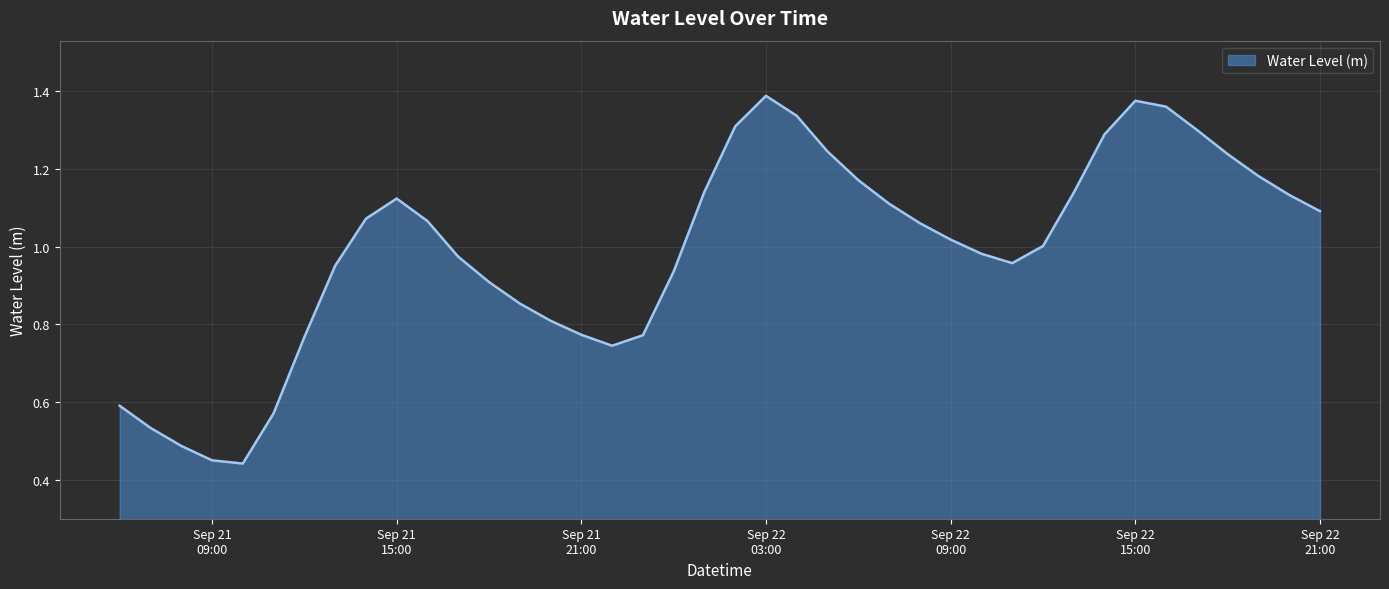

How many points are lower than both their immediate neighbors (excluding endpoints)?

3